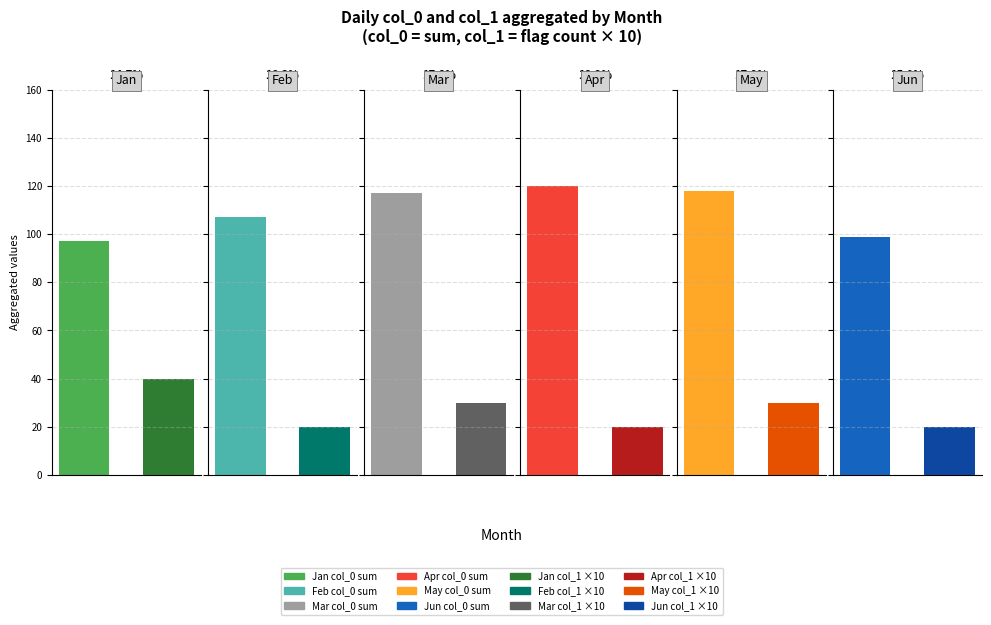

Does the chart contain stacked bars?

No